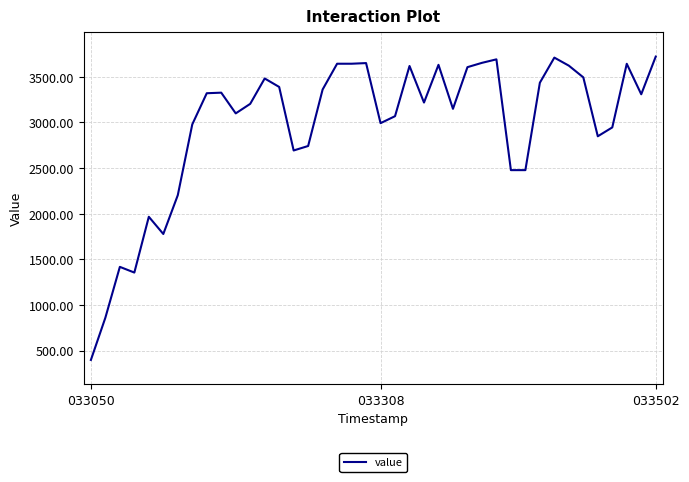

What is the greatest value displayed?

3722.1